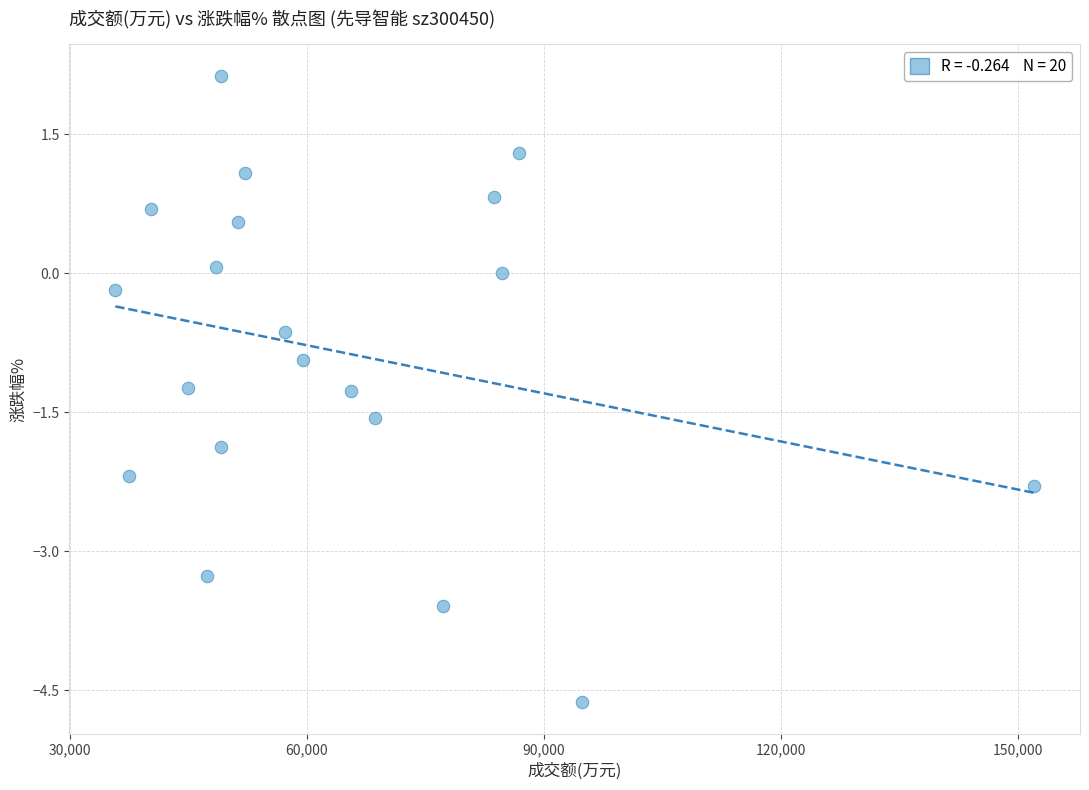

What is the range of Y values (max minus min)?

6.8